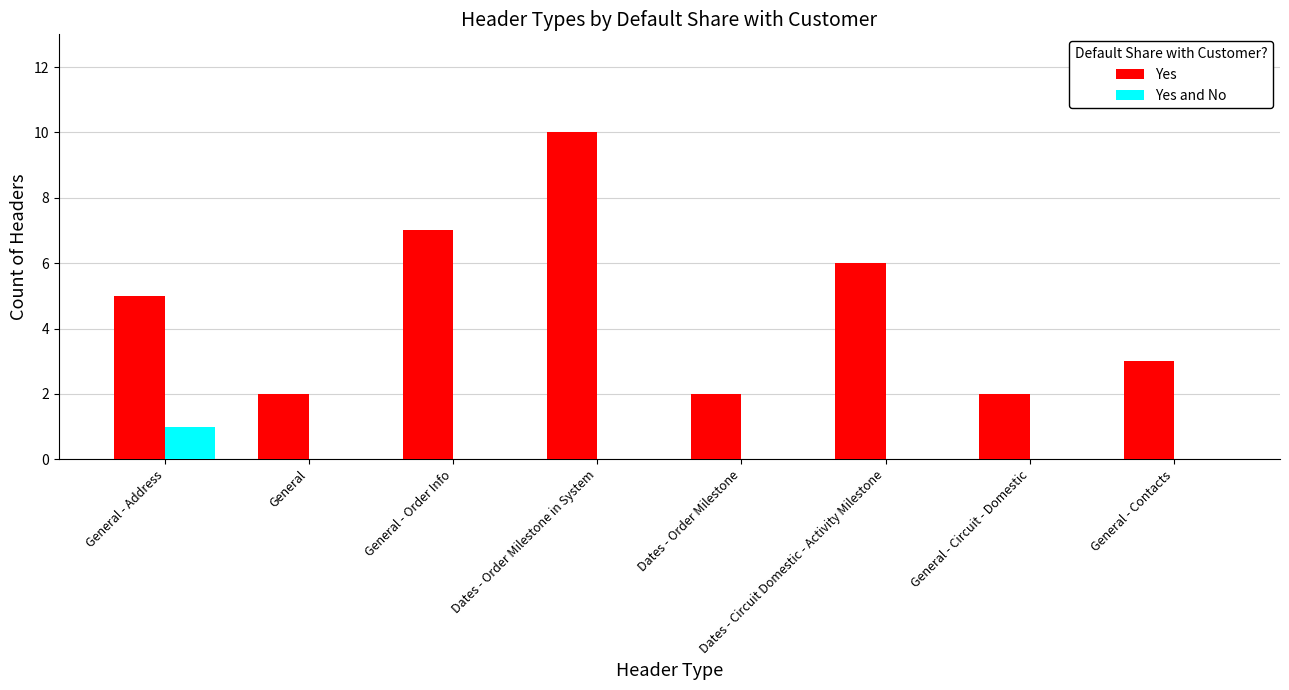

The Yes and No series shows 1 at General - Address. True or false?

True